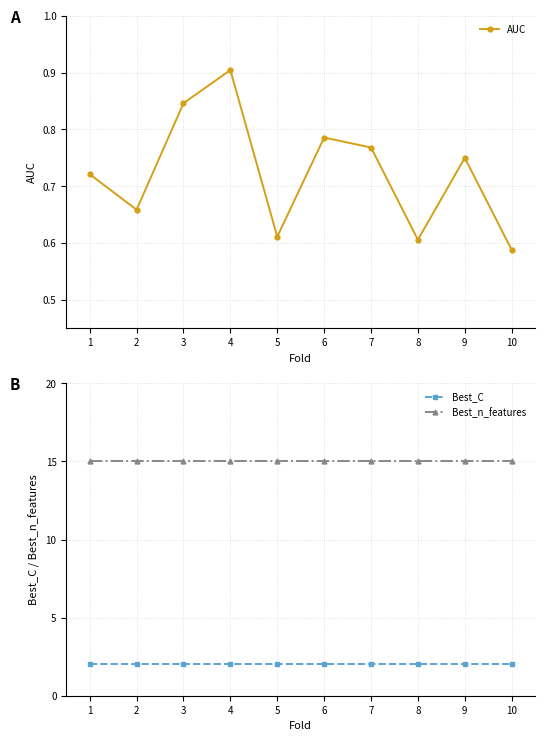

Is this an area chart (filled region under the line)?

No